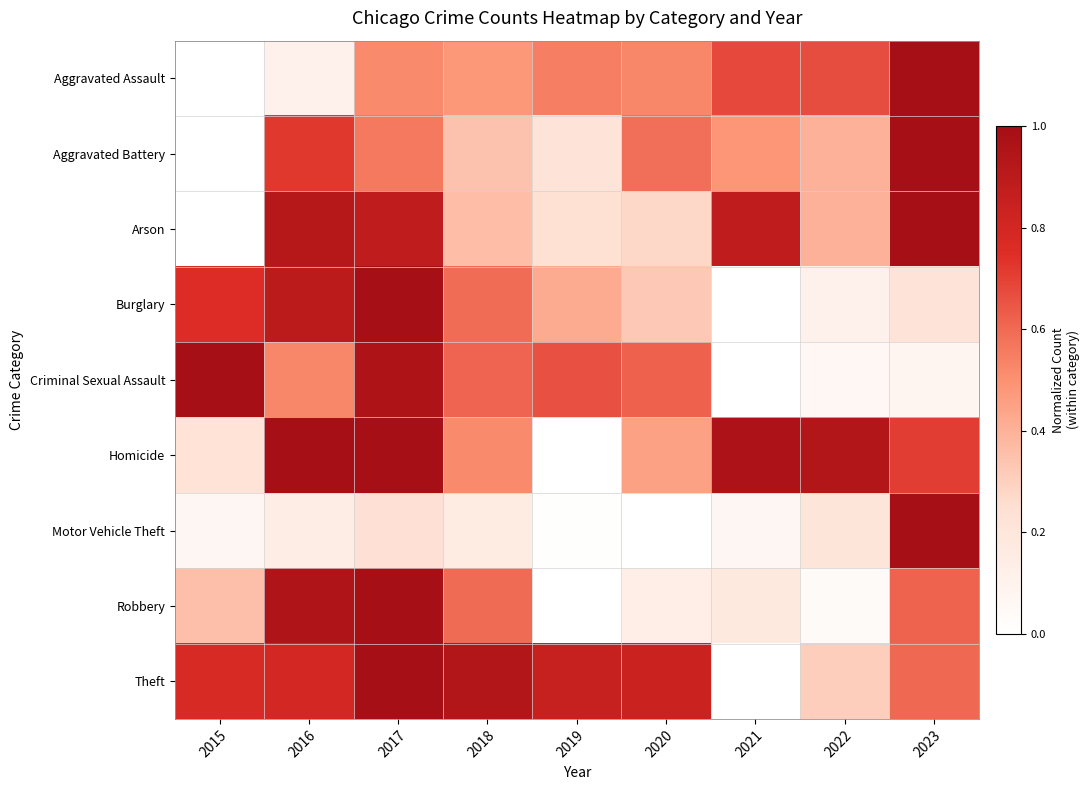

Between 2018 and 2022, which series saw the biggest shift?

Theft